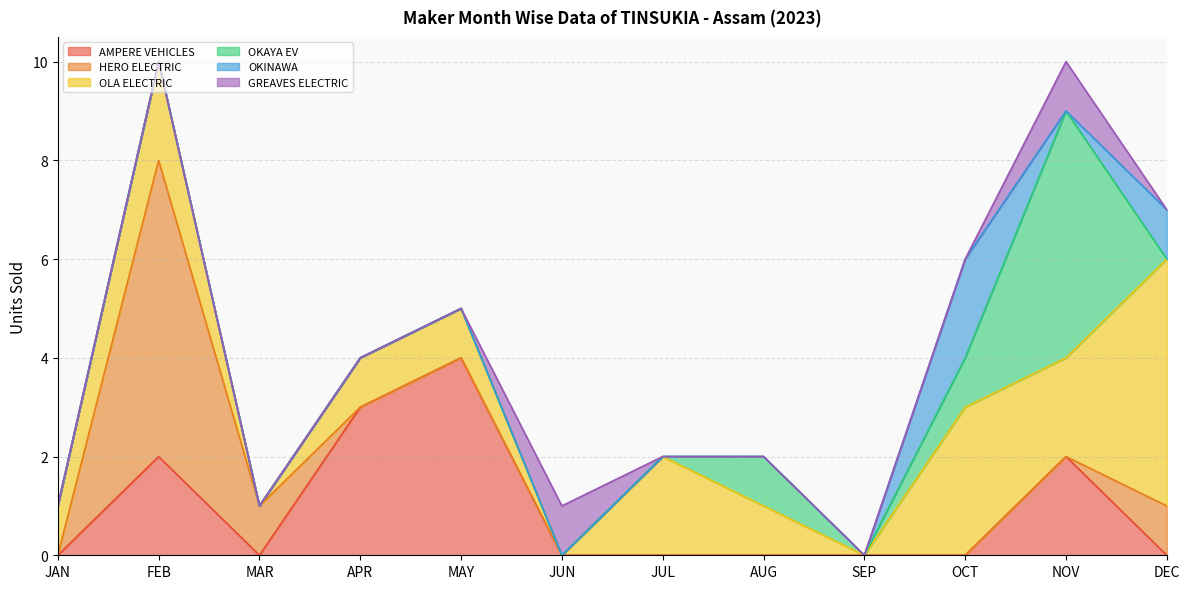

At JAN, list the series in order from smallest to largest.

AMPERE VEHICLES, HERO ELECTRIC, OKAYA EV, OKINAWA, GREAVES ELECTRIC, OLA ELECTRIC